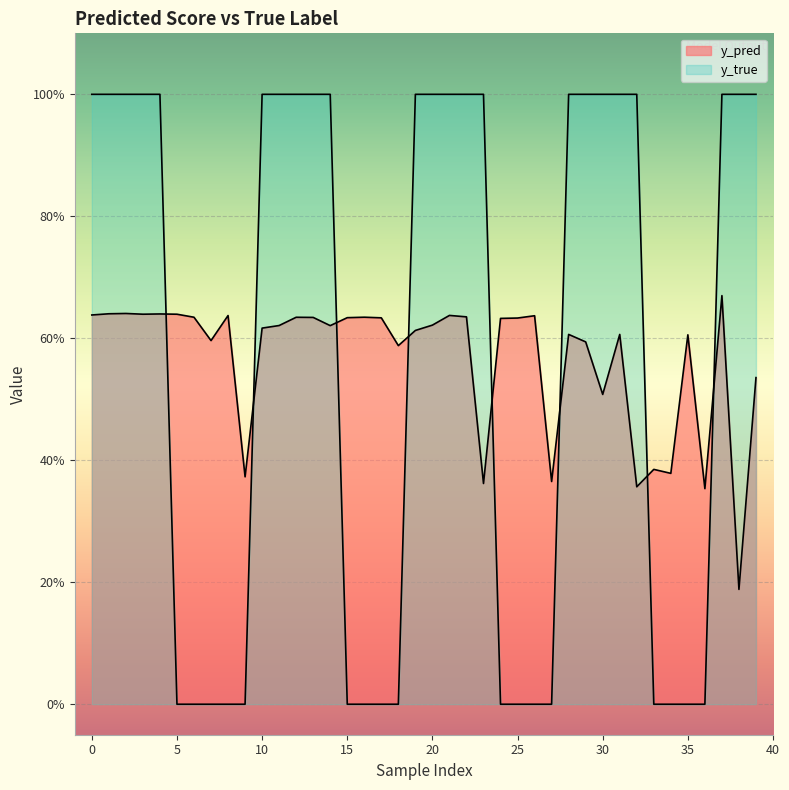

What are all the series names shown in the legend?

y_pred, y_true